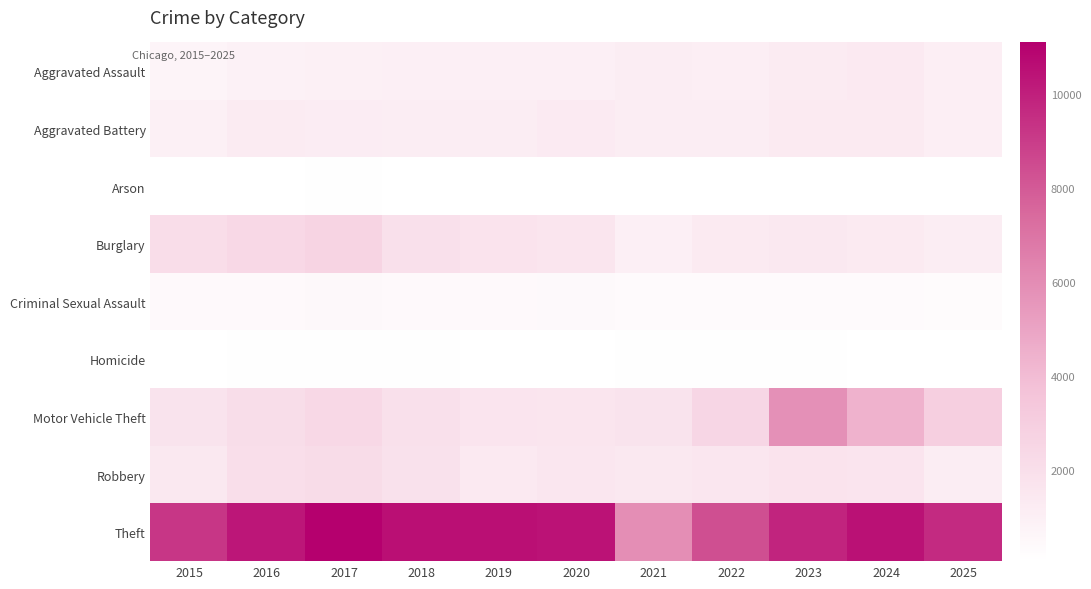

Reading left to right, list all the values displayed in this chart.

Aggravated Assault: 2015=675	2016=884	2017=951	2018=975	2019=964	2020=993	2021=1104	2022=1081	2023=1229	2024=1384	2025=1064
Aggravated Battery: 2015=942	2016=1238	2017=1198	2018=1137	2019=1154	2020=1270	2021=1152	2022=1142	2023=1309	2024=1321	2025=1070
Arson: 2015=51	2016=83	2017=95	2018=58	2019=57	2020=60	2021=78	2022=60	2023=87	2024=89	2025=68
Burglary: 2015=2044	2016=2397	2017=2633	2018=1949	2019=1705	2020=1573	2021=989	2022=1308	2023=1438	2024=1332	2025=1112
Criminal Sexual Assault: 2015=377	2016=374	2017=442	2018=390	2019=382	2020=407	2021=312	2022=333	2023=343	2024=327	2025=296
Homicide: 2015=61	2016=119	2017=120	2018=97	2019=56	2020=87	2021=107	2022=112	2023=98	2024=86	2025=73
Motor Vehicle Theft: 2015=1766	2016=2122	2017=2365	2018=1915	2019=1653	2020=1568	2021=1740	2022=2484	2023=5819	2024=4375	2025=2920
Robbery: 2015=1475	2016=2034	2017=2136	2018=1823	2019=1366	2020=1551	2021=1411	2022=1531	2023=1713	2024=1668	2025=1096
Theft: 2015=9219	2016=10317	2017=11099	2018=10550	2019=10573	2020=10445	2021=5919	2022=8357	2023=9814	2024=10462	2025=9612